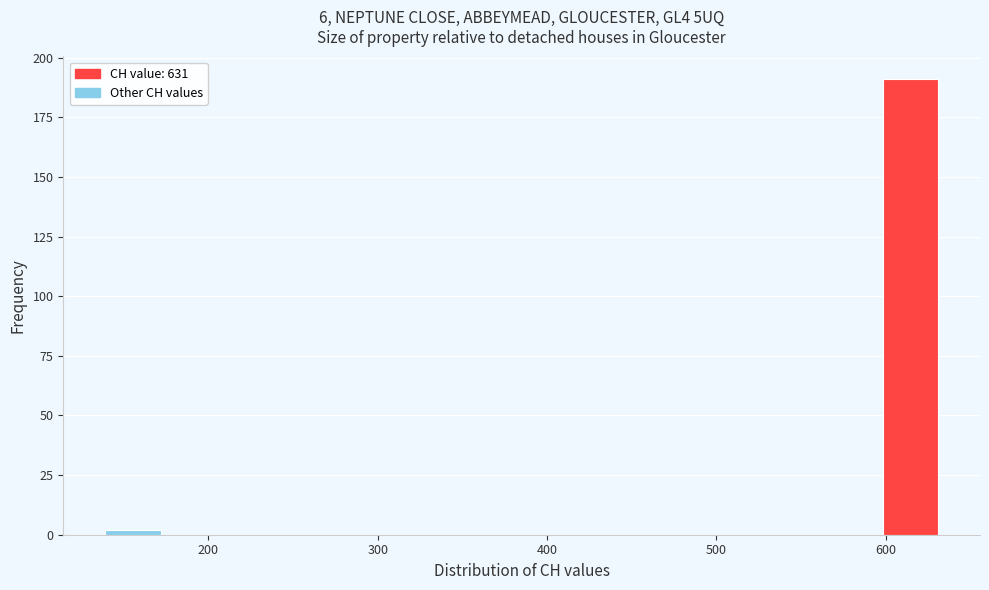

Around what value on the x-axis is the tallest bar? Give the approximate position of its centre, as read against the axis.

610